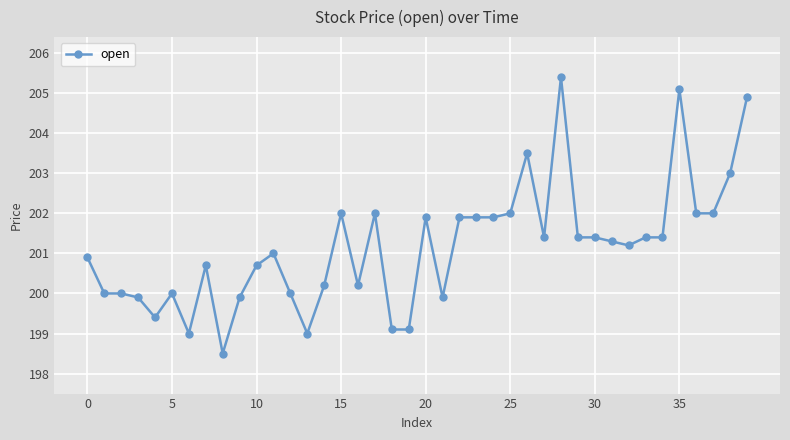

What is the maximum value shown in the chart?

205.4